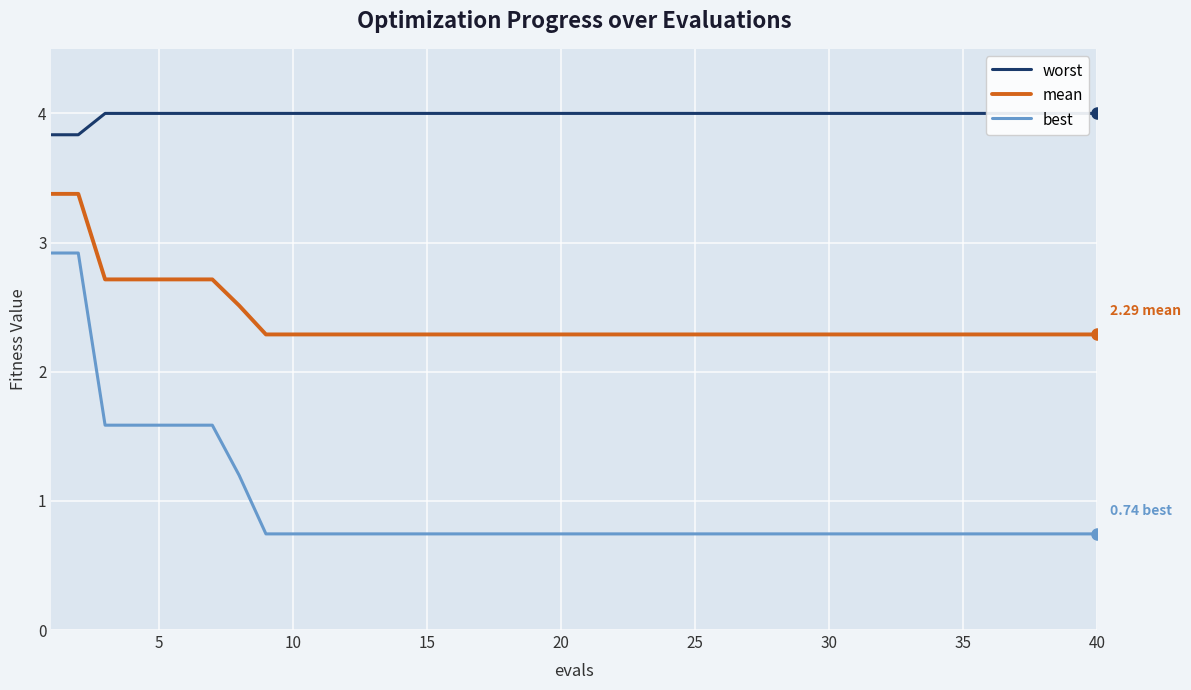

Which series has the widest spread of values?

best